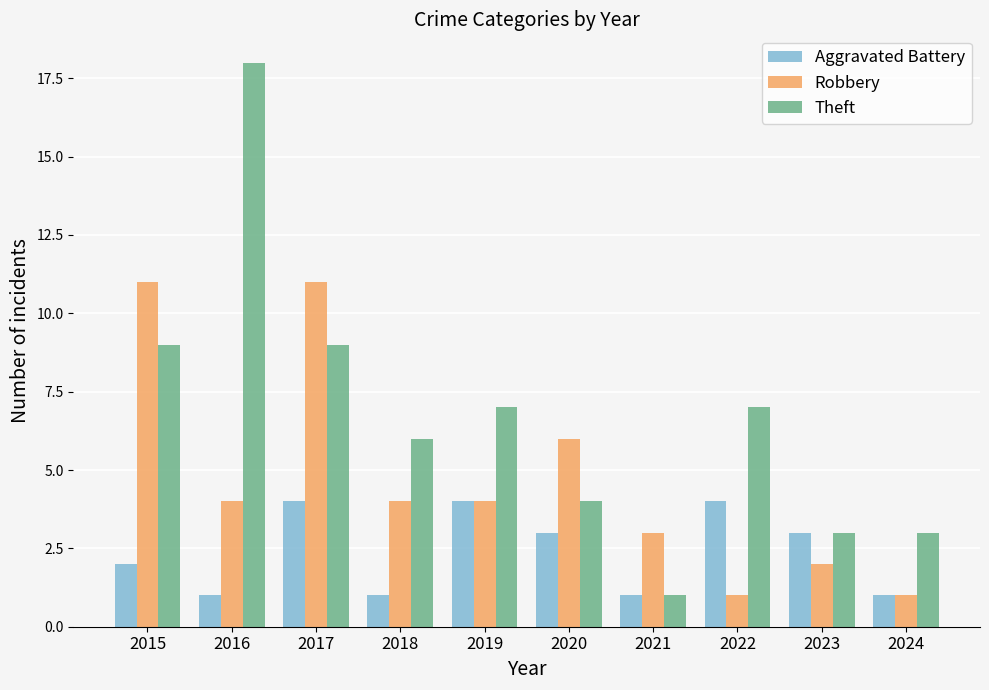

What is the difference between the highest and lowest values at 2015?

9